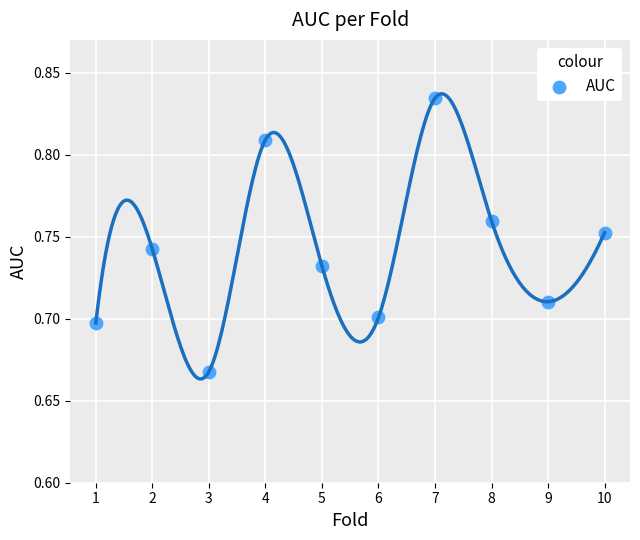

What is the average X value?

5.5